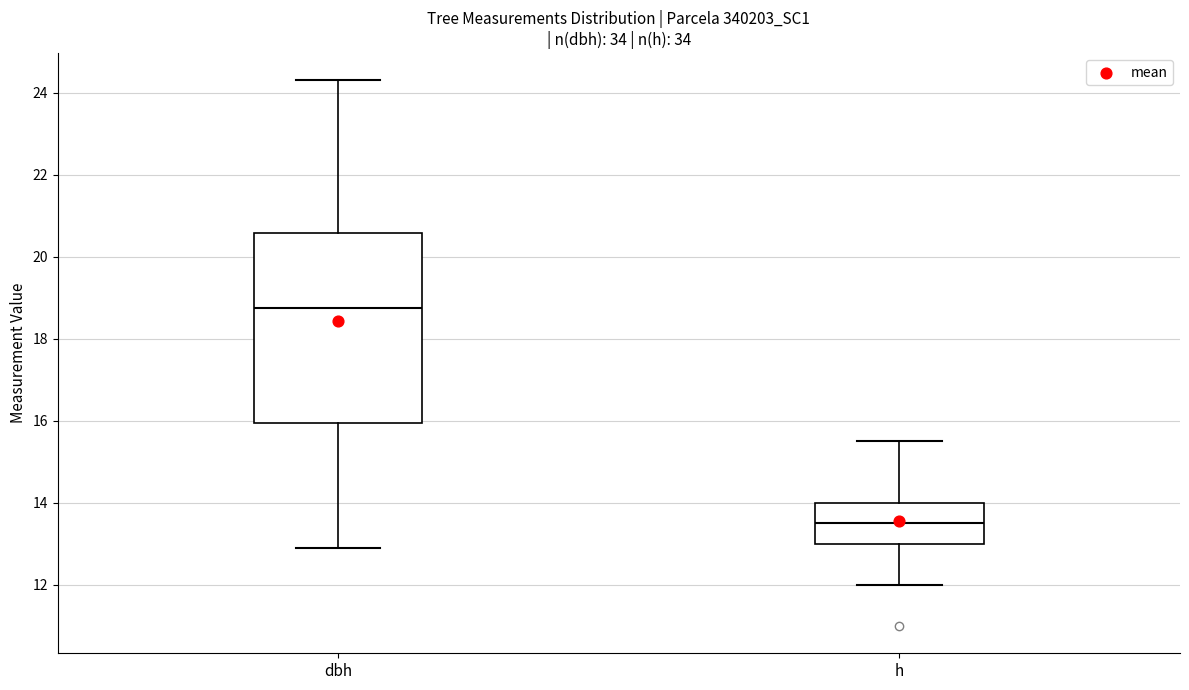

Reading left to right, read every box against the y-axis: the position of its median line, the range the box covers, and the ends of its whiskers. The values are not printed on the chart, so give them approximately, as read against the axis.

dbh: median 18.8, box 16.0 to 20.6, whiskers 13.0 to 24.4
h: median 13.6, box 13.0 to 14.0, whiskers 12.0 to 15.6